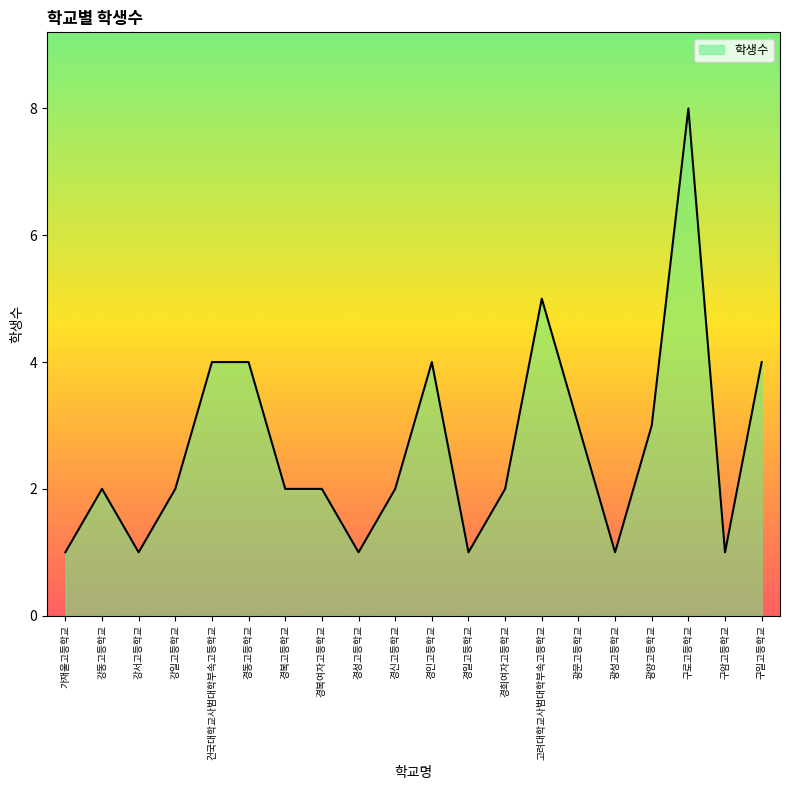

Reading left to right, transcribe all the data shown in this chart.

가재울고등학교=1	강동고등학교=2	강서고등학교=1	강일고등학교=2	건국대학교사범대학부속고등학교=4	경동고등학교=4	경복고등학교=2	경복여자고등학교=2	경성고등학교=1	경신고등학교=2	경인고등학교=4	경일고등학교=1	경희여자고등학교=2	고려대학교사범대학부속고등학교=5	광문고등학교=3	광성고등학교=1	광양고등학교=3	구로고등학교=8	구암고등학교=1	구일고등학교=4